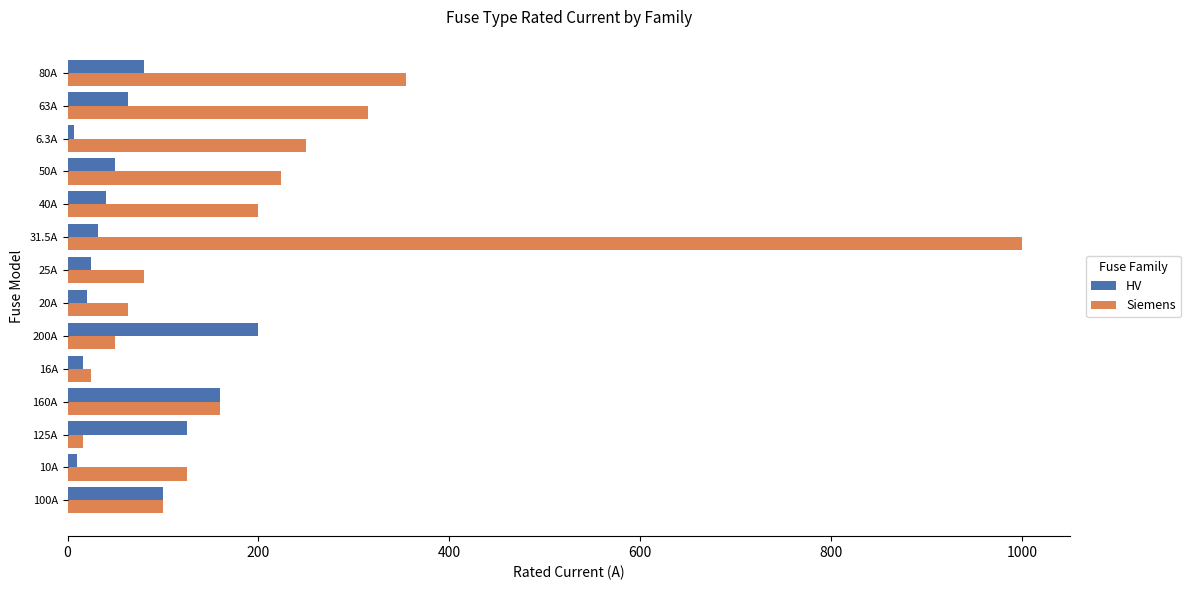

What is the difference between the second highest and minimum values in the HV series?

153.7